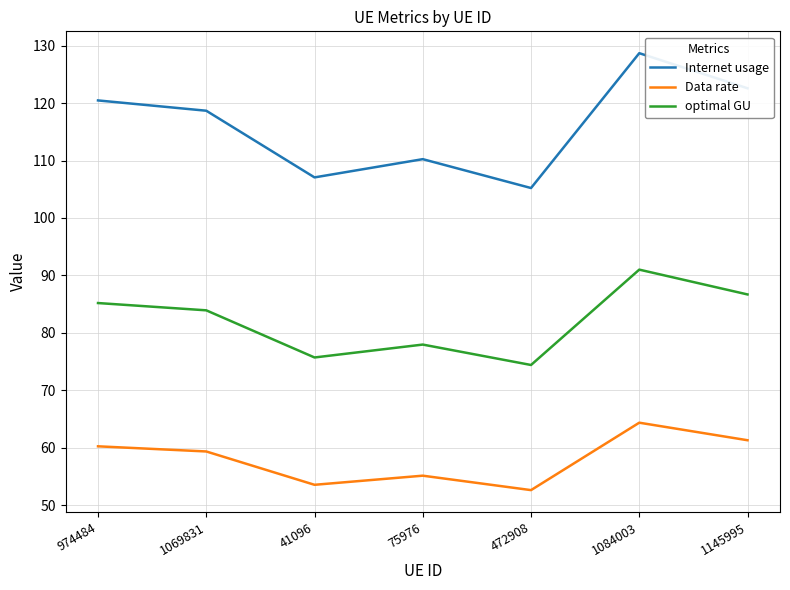

Where is the first local minimum for Data rate?

41096